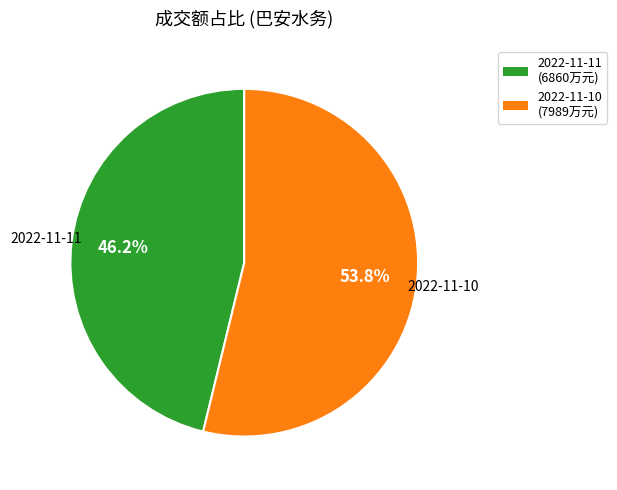

Which category has the smallest portion of the pie?

2022-11-11 (6860万元)